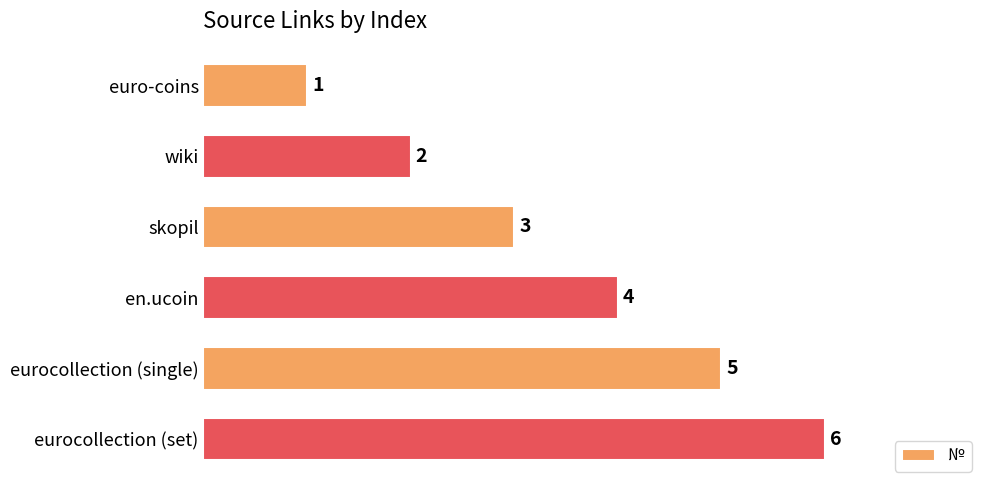

The chart shows a value of 4 at en.ucoin. True or false?

True